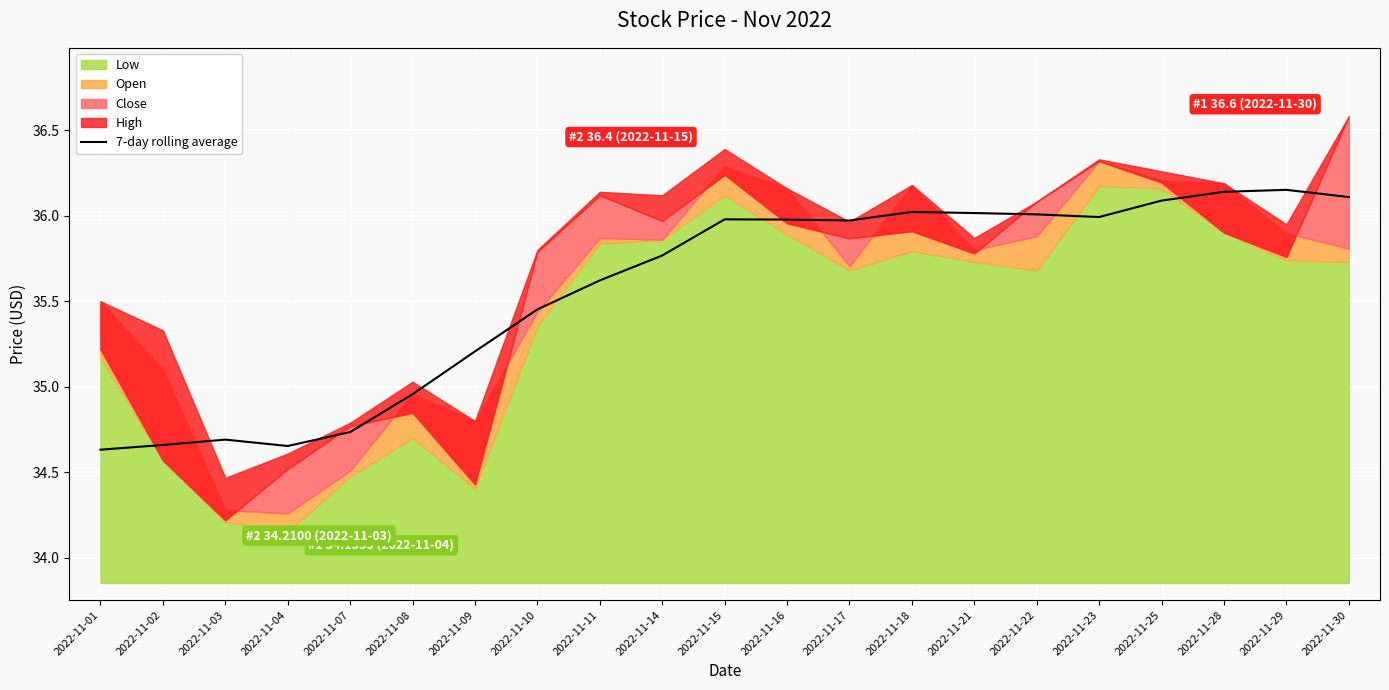

What is the difference between the maximum and minimum values?

1.5